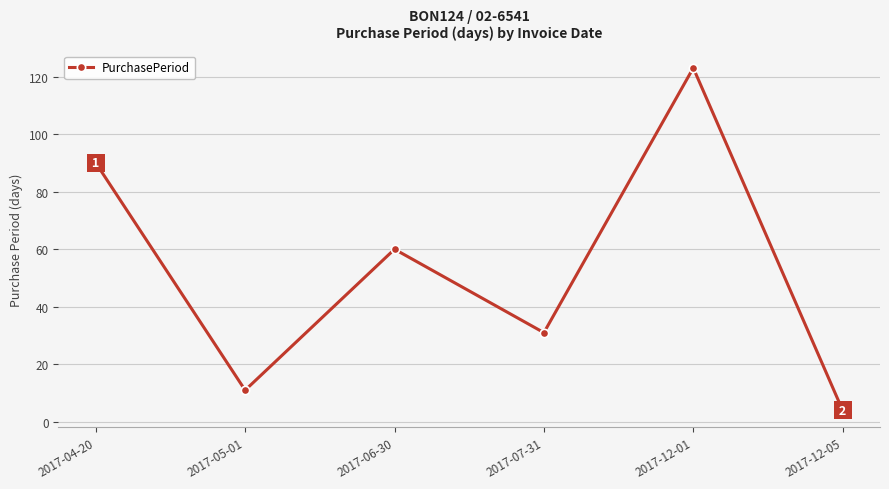

List the labels in order of value, largest first.

2017-12-01, 2017-04-20, 2017-06-30, 2017-07-31, 2017-05-01, 2017-12-05